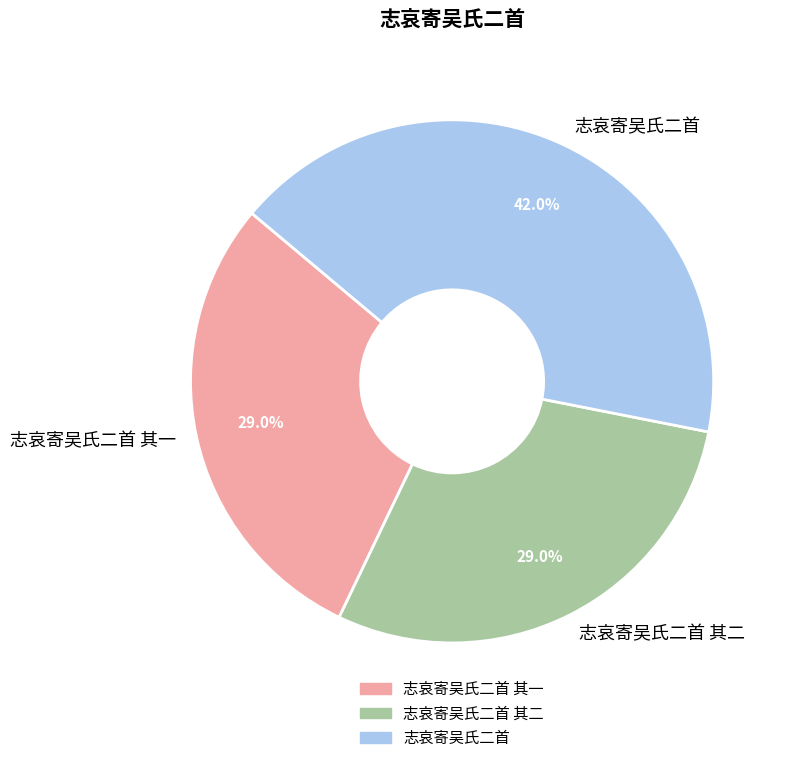

What is the largest slice in the pie chart?

志哀寄吴氏二首